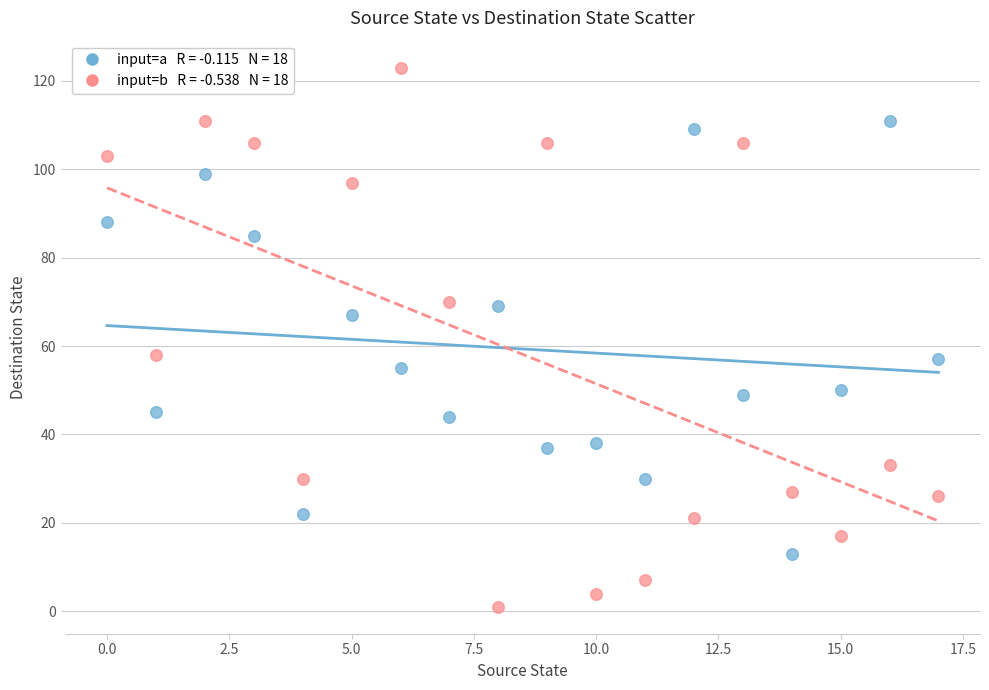

Across all data points, what is the range of Y values (max minus min)?

122